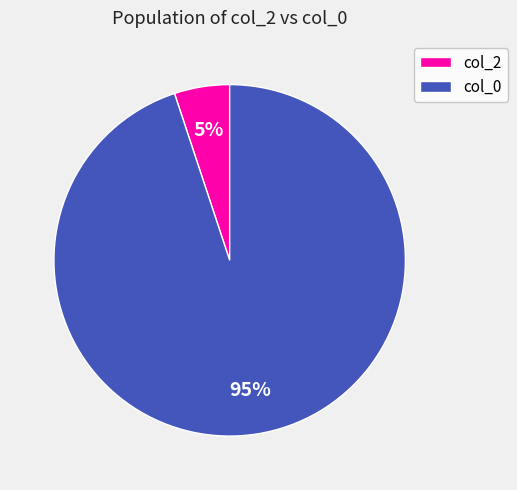

Is it true that col_2 is 1% of the pie?

False